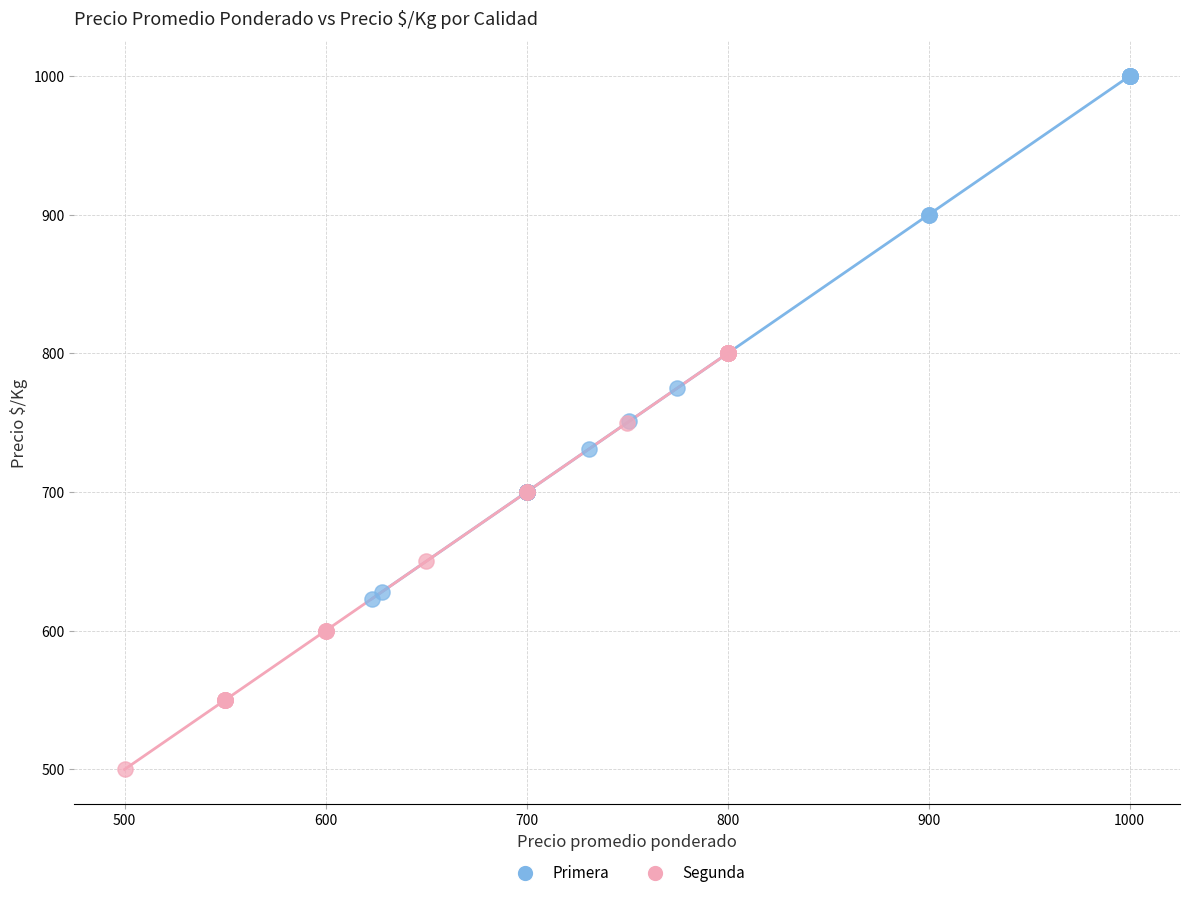

Which series contains the highest Y value?

Primera